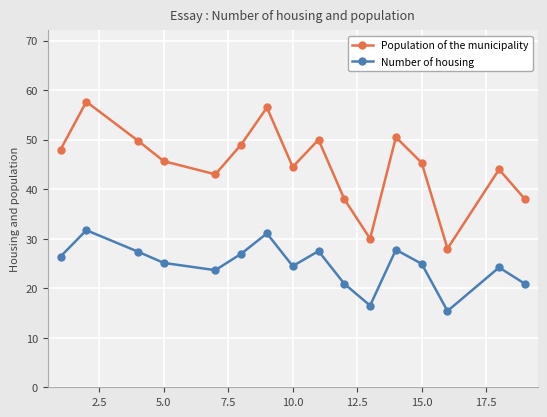

Which series has the largest range (max minus min)?

Population of the municipality